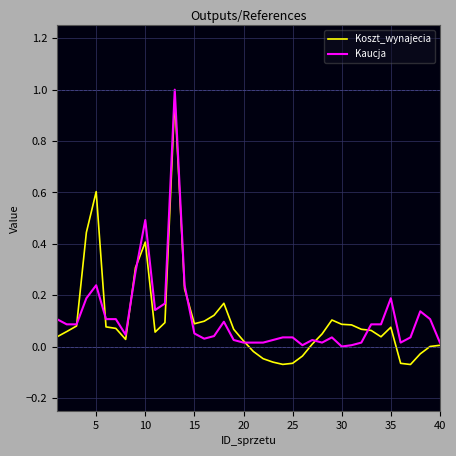

Which series has the largest range (max minus min)?

Koszt_wynajecia